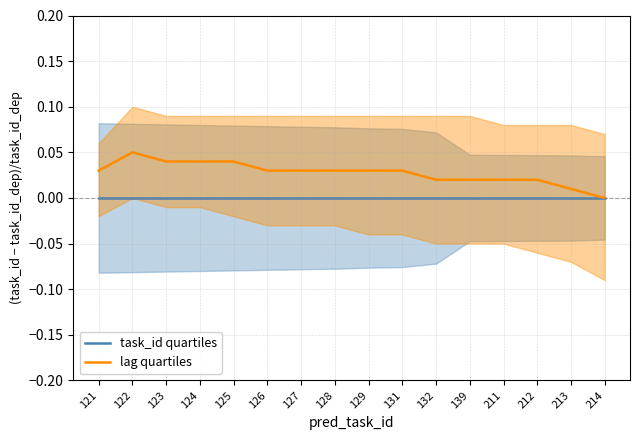

Reading right to left, extract all data points from this chart.

task_id quartiles: 0.0	0.0	0.0	0.0	0.0	0.0	0.0	0.0	0.0	0.0	0.0	0.0	0.0	0.0	0.0	0.0
lag quartiles: 0.0	0.0	0.0	0.0	0.0	0.0	0.0	0.0	0.0	0.0	0.0	0.0	0.0	0.0	0.1	0.0